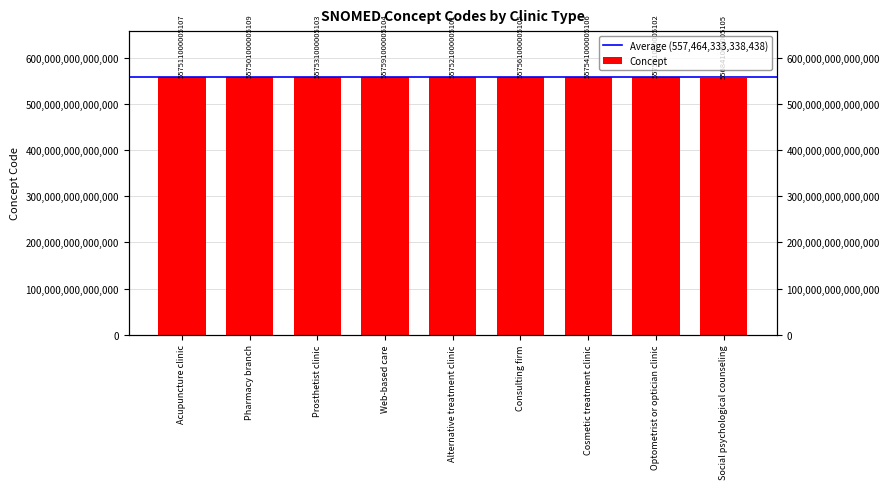

What is the change in value from Acupuncture clinic to Alternative treatment clinic?

+9999999994